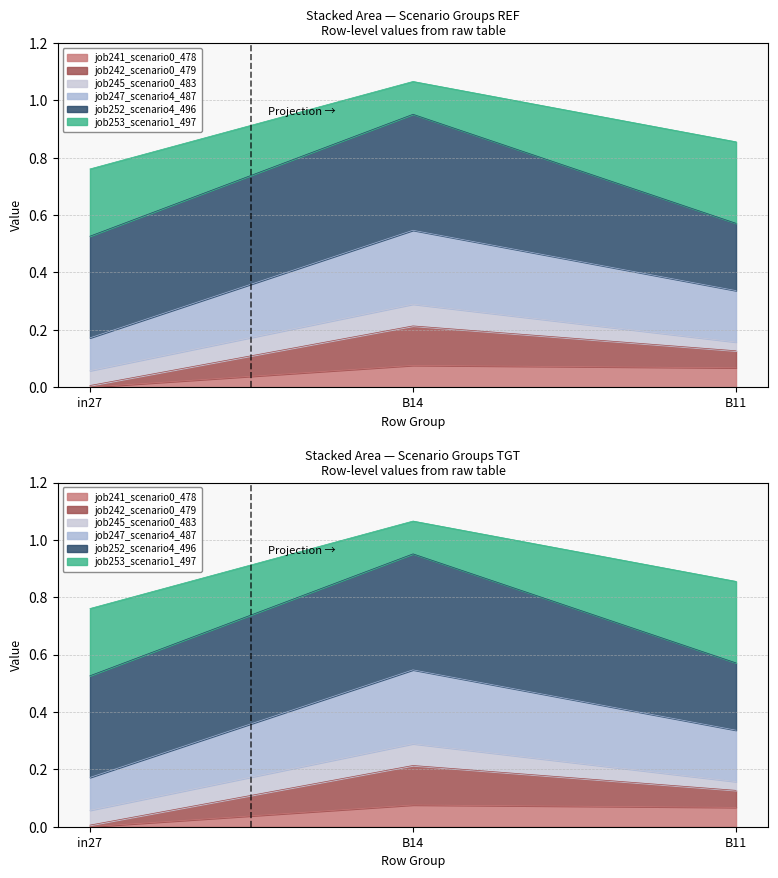

List the labels in order of job247_scenario4_487 value, largest first.

B14, B11, in27